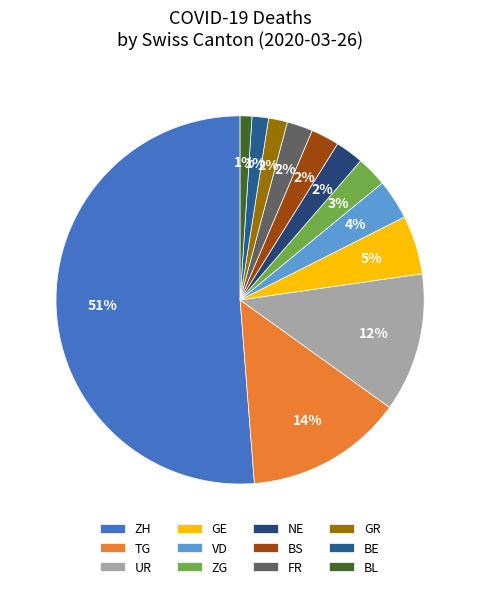

Which slice is the largest?

ZH